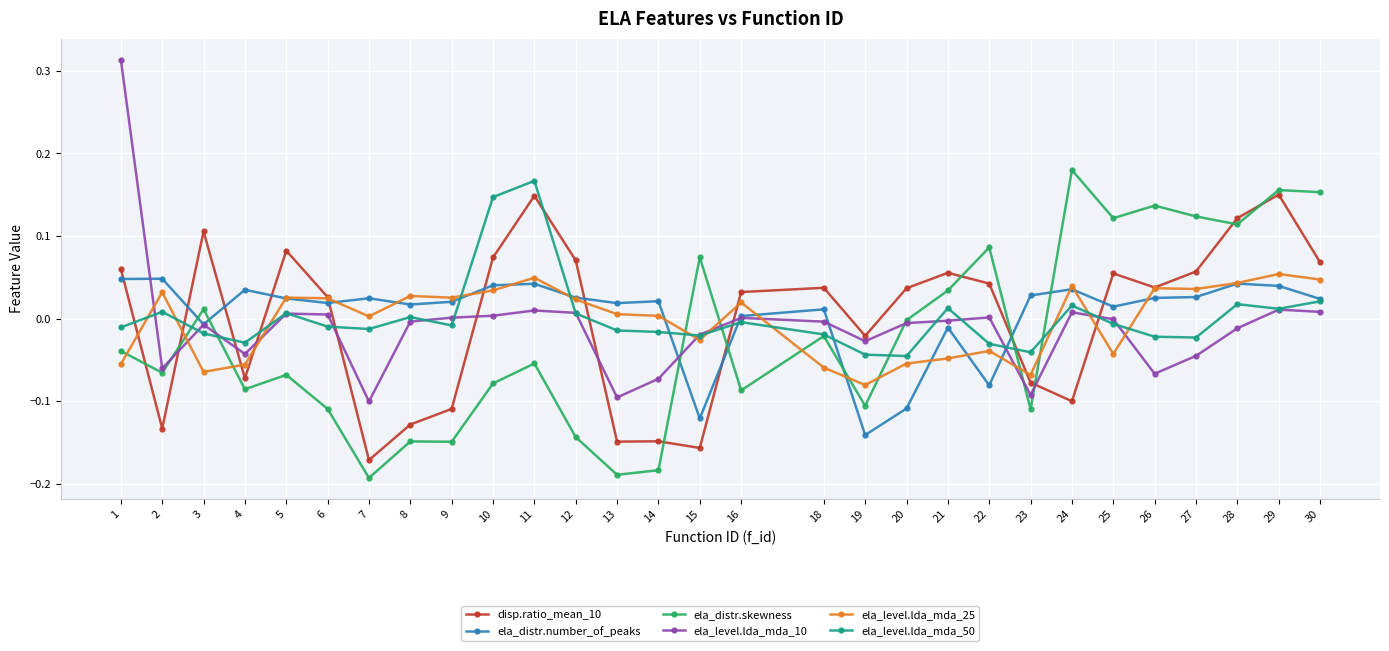

How many intersections are there between ela_distr.number_of_peaks and ela_level.lda_mda_25?

15